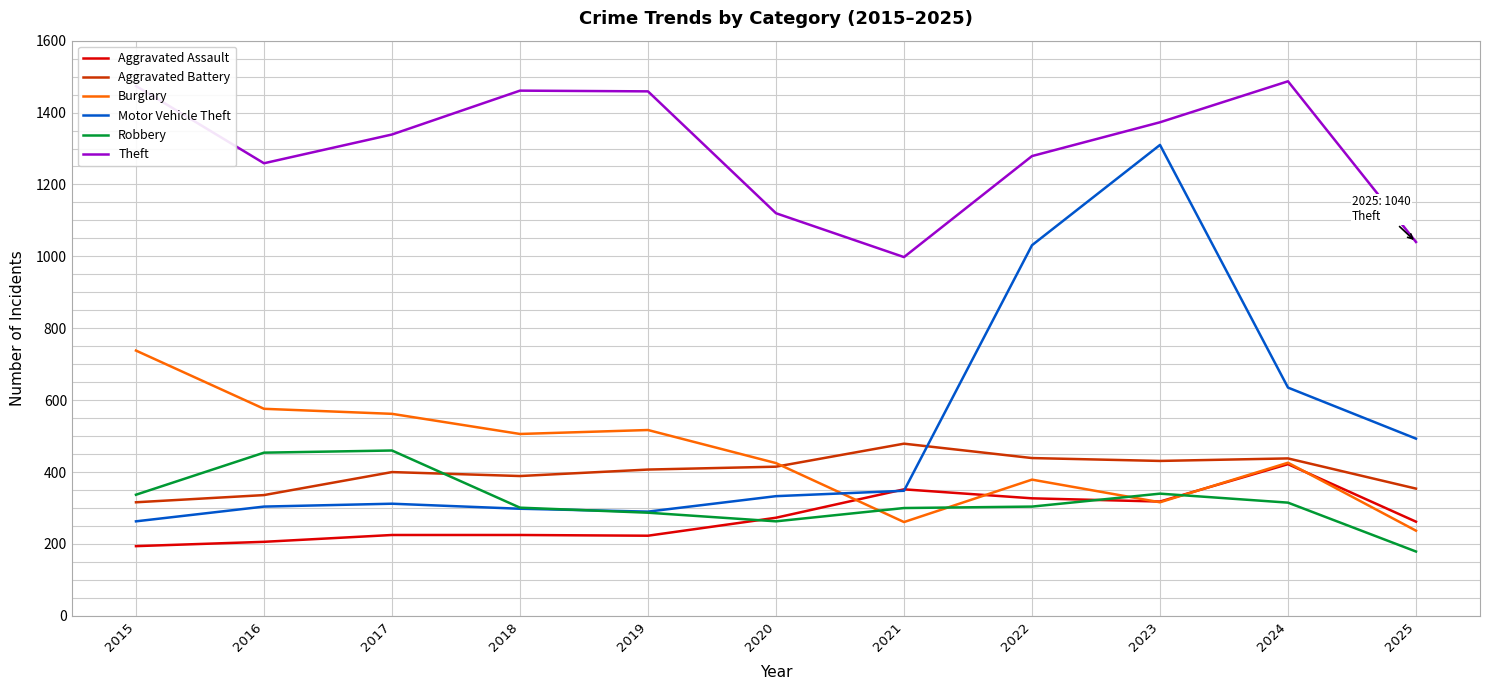

True or false: Aggravated Battery has a value of 479 at 2021.

True